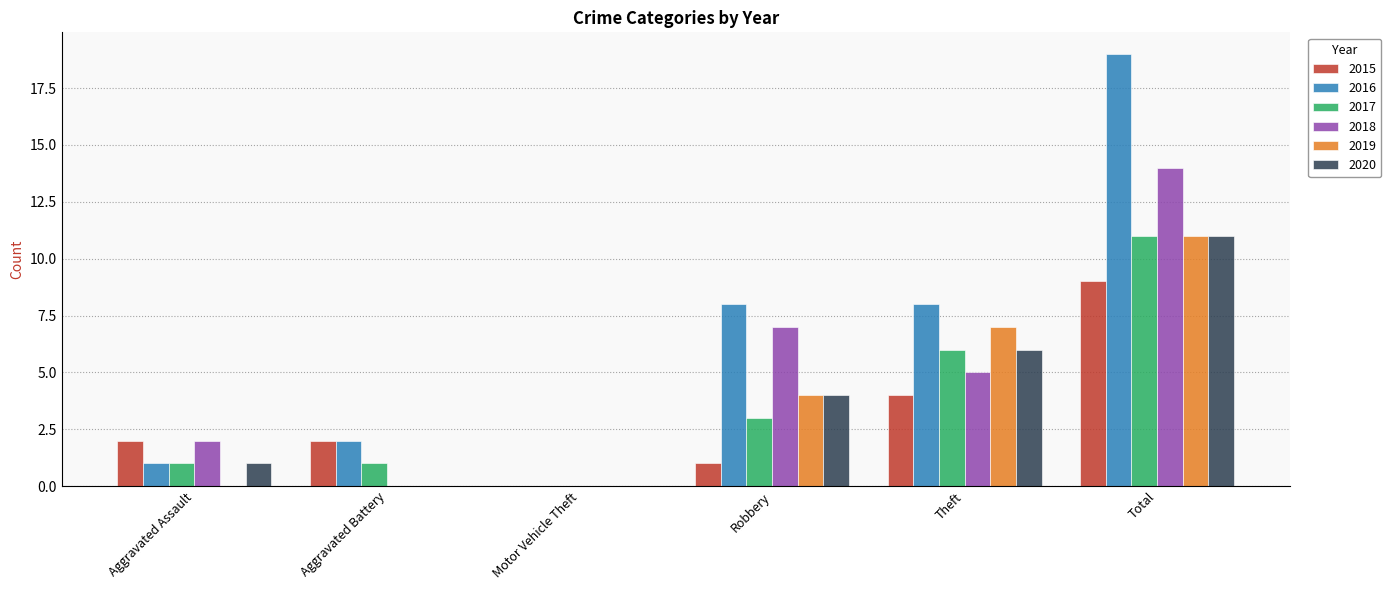

Does the chart contain stacked bars?

No